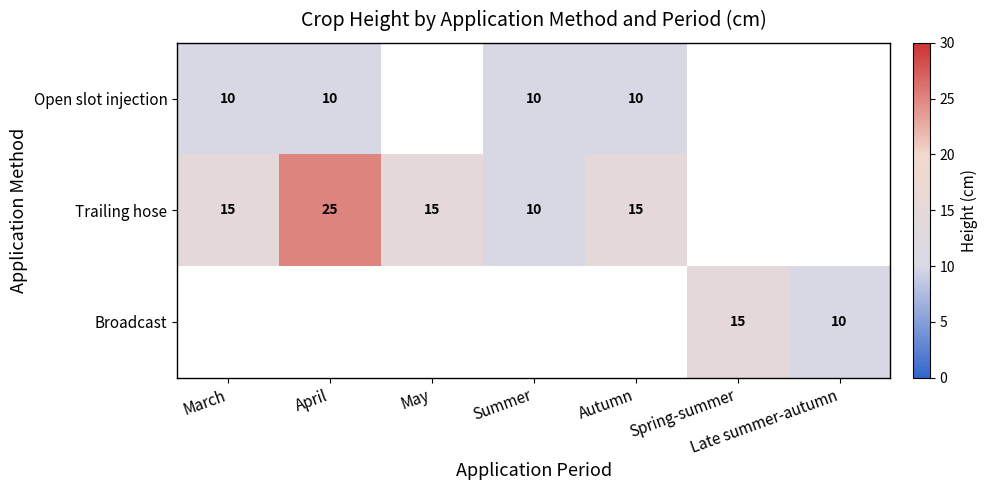

Count the number of categories in the chart.

7